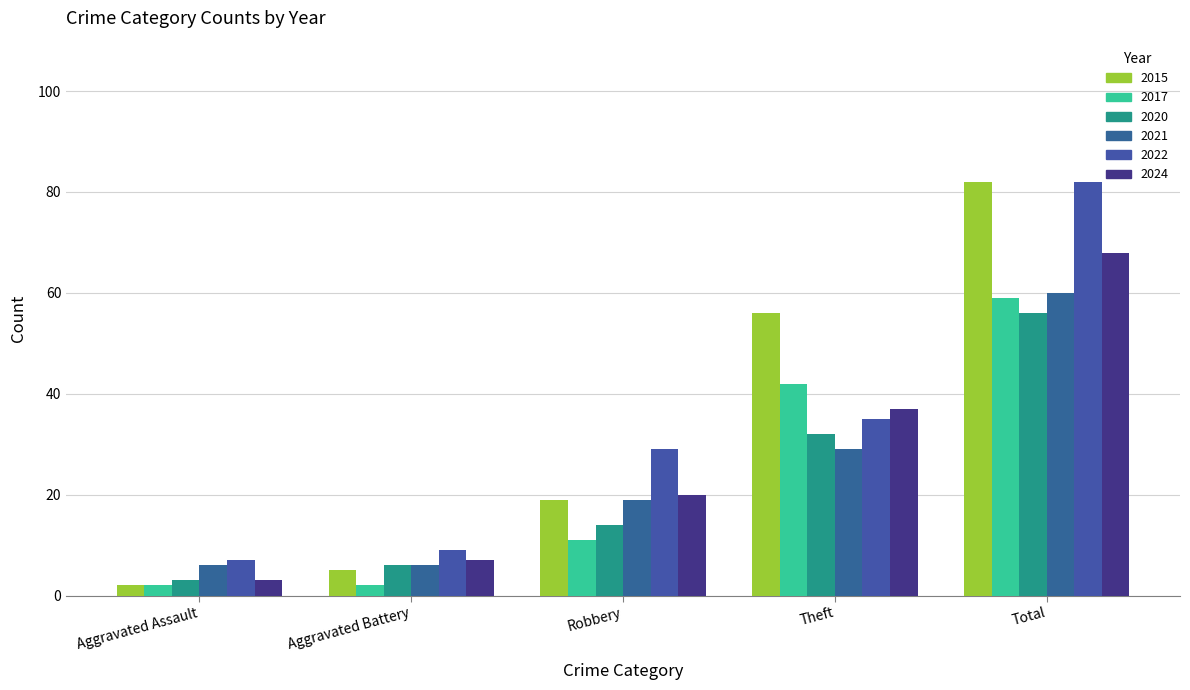

What is the label of the 3rd bar from the left?

Robbery